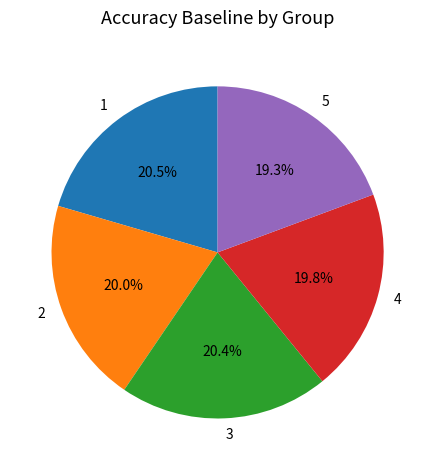

What percentage is NOT represented by 5?

80.7%